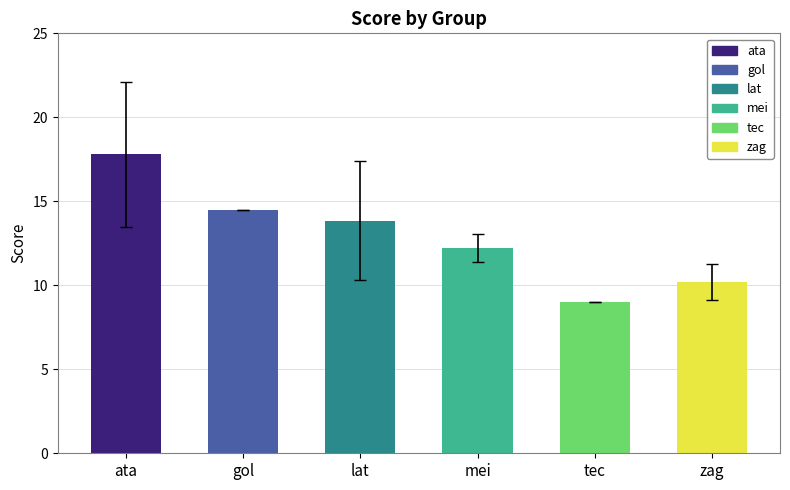

What is the average value?

12.9